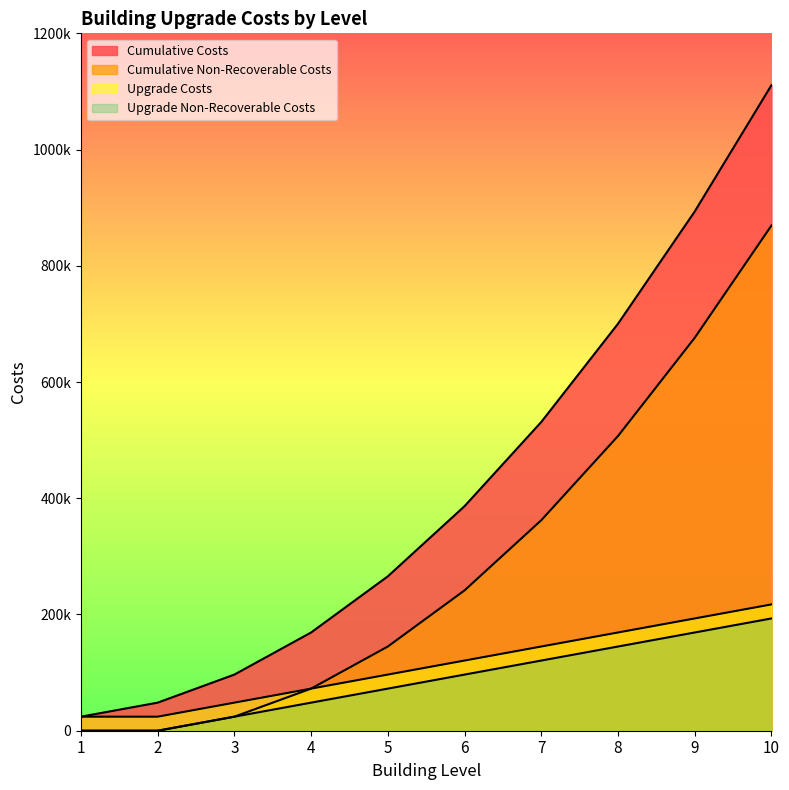

How many data points in Cumulative Costs are above 386400?

4